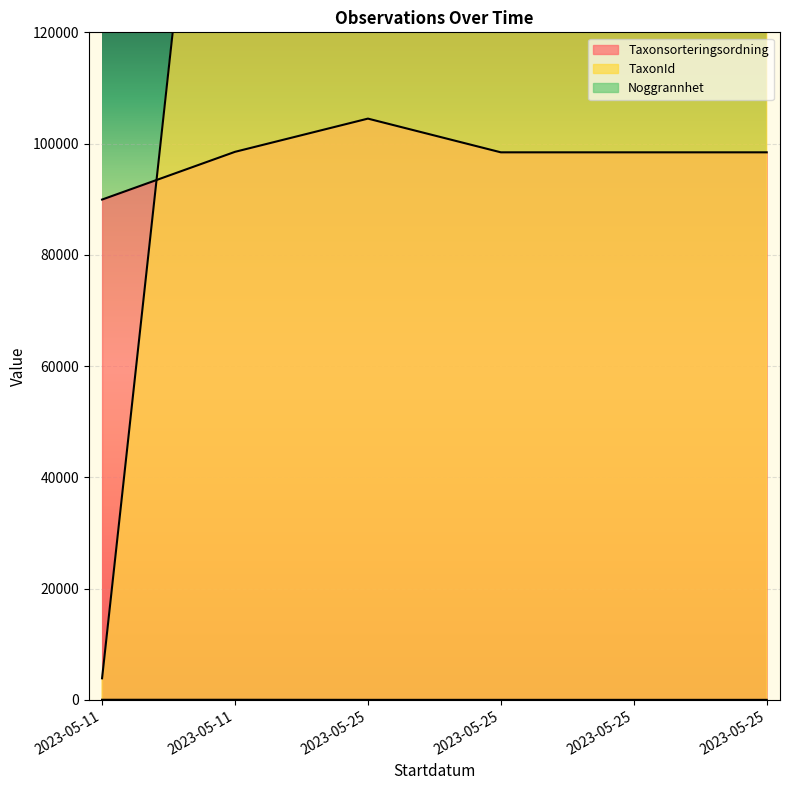

True or false: Noggrannhet and TaxonId intersect in this chart.

False